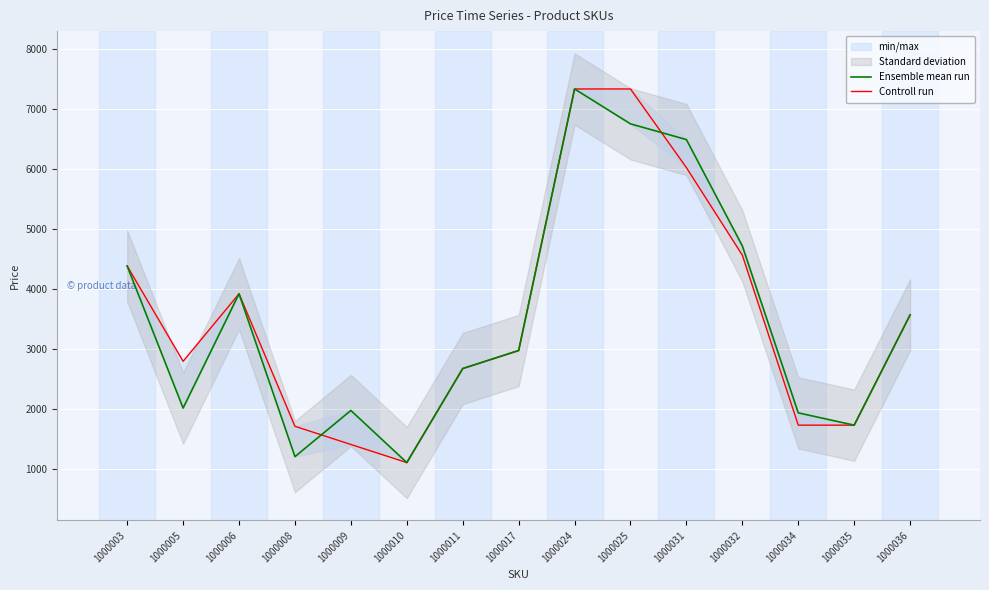

At which category is the sum across all series the highest?

1000024